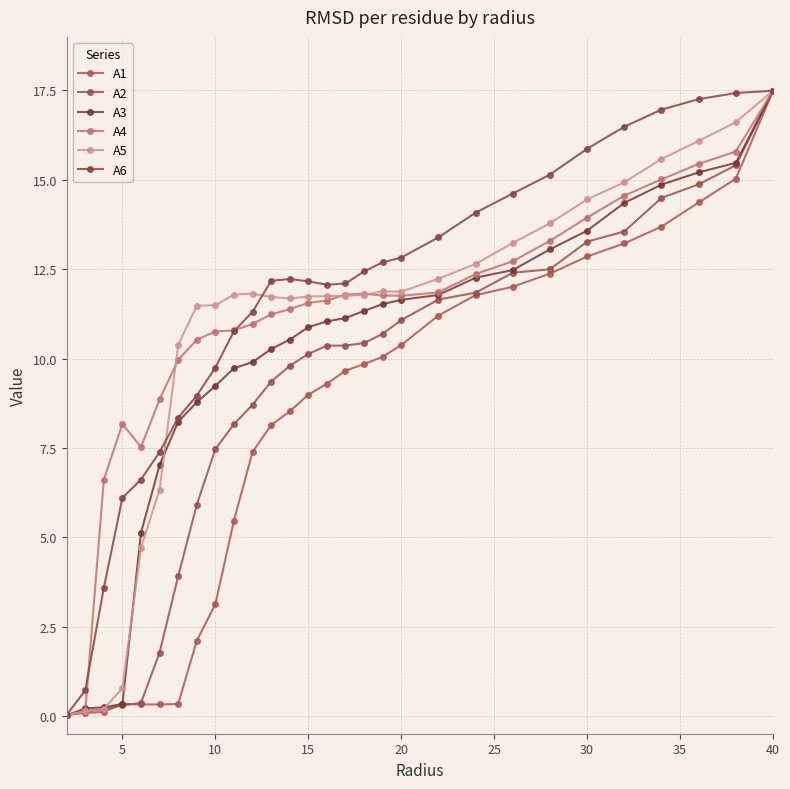

What is the sum of all A6 values?

330.9